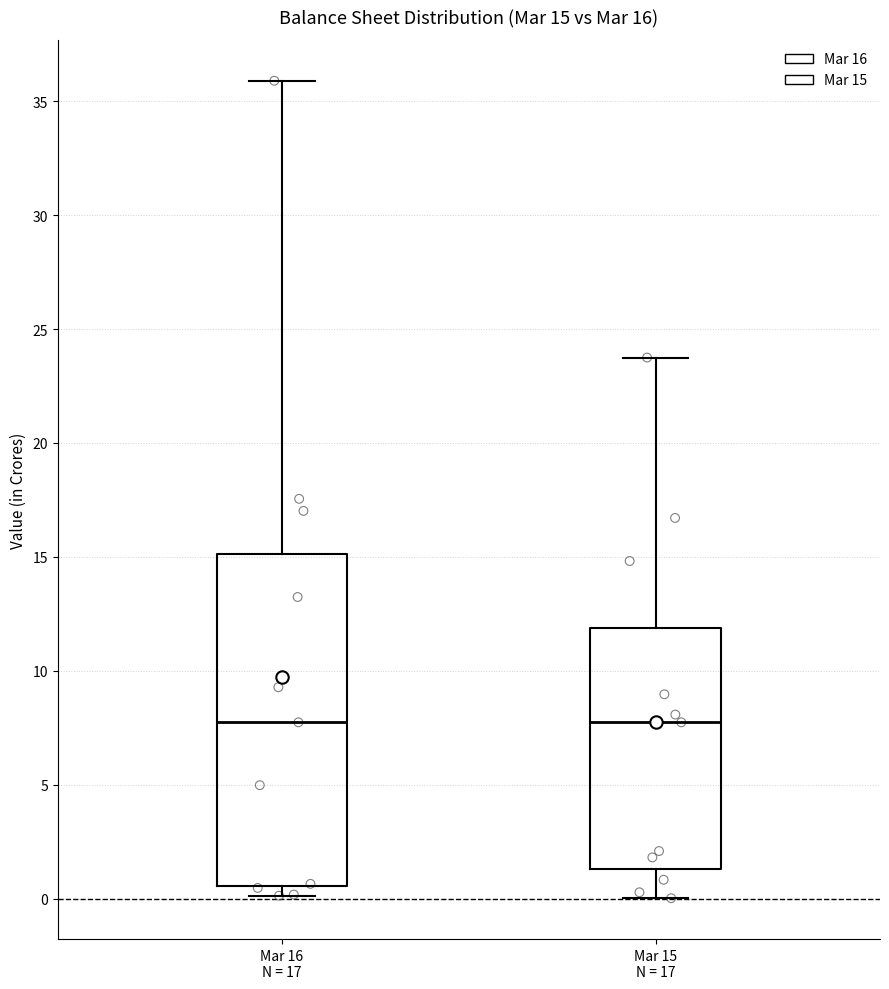

Comparing the boxes themselves (not the whiskers), which one is the tallest?

Mar 16 N = 17